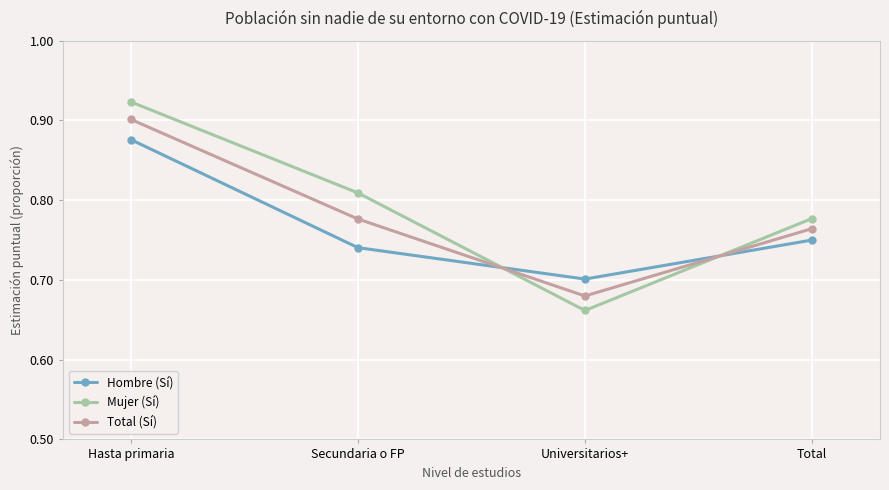

True or false: Total (Sí) and Hombre (Sí) intersect in this chart.

True